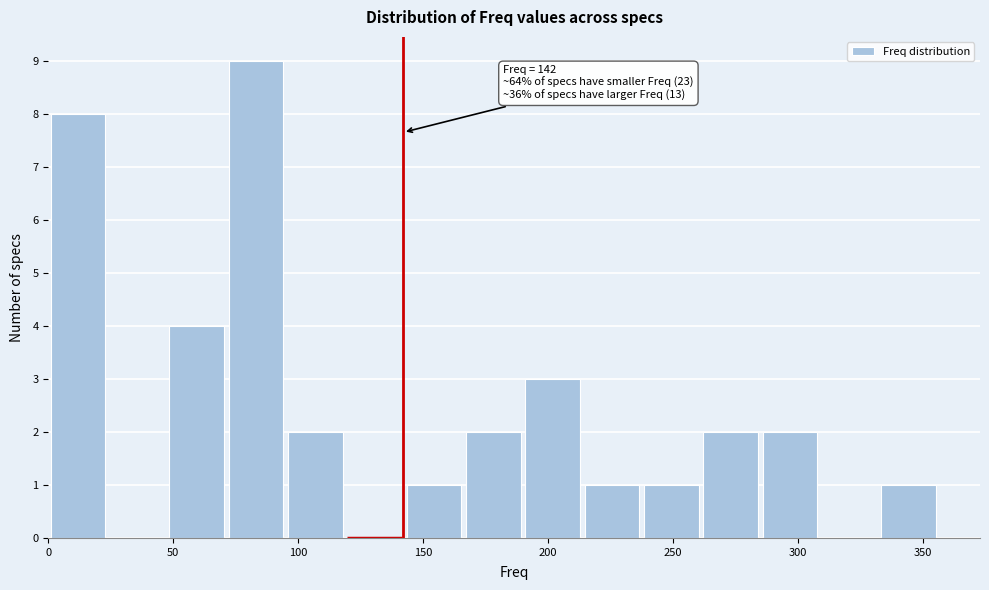

Over which range of the x-axis is the bar tallest?

70 to 95